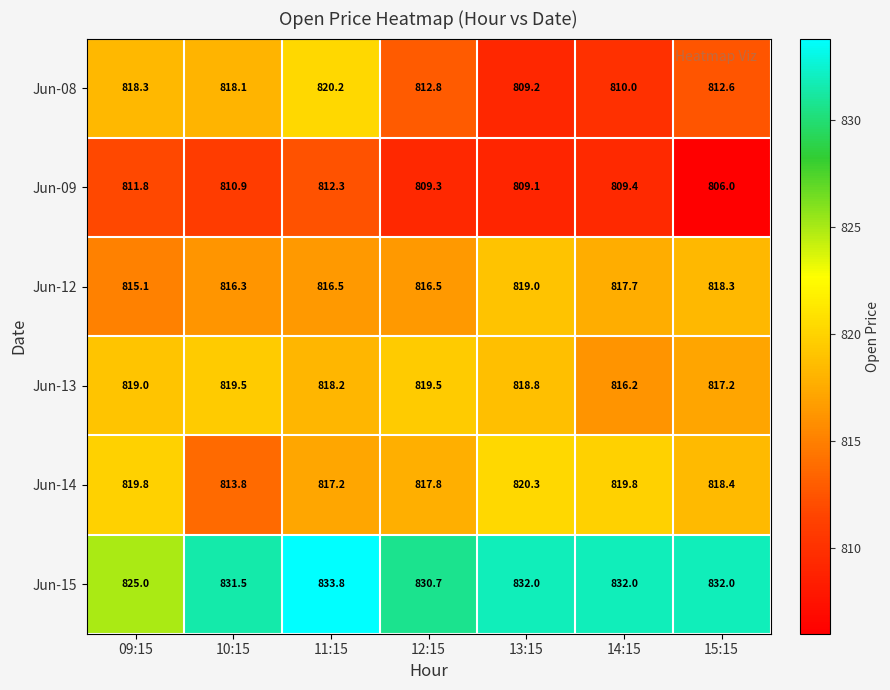

Which series has the largest range (max minus min)?

Jun-08